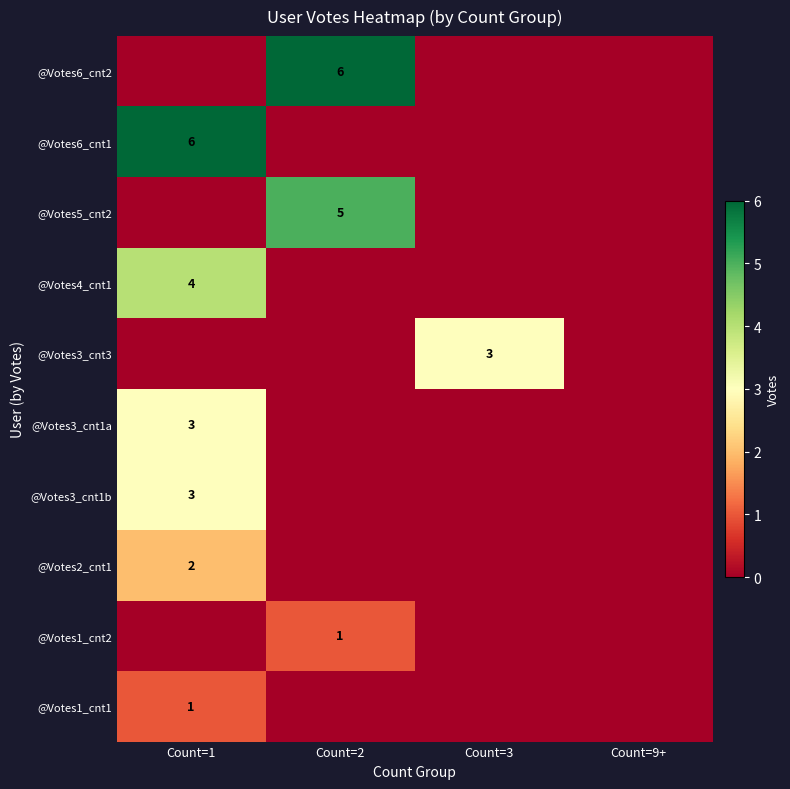

Is it true that @Votes6_cnt2 equals 3 at Count=2?

False